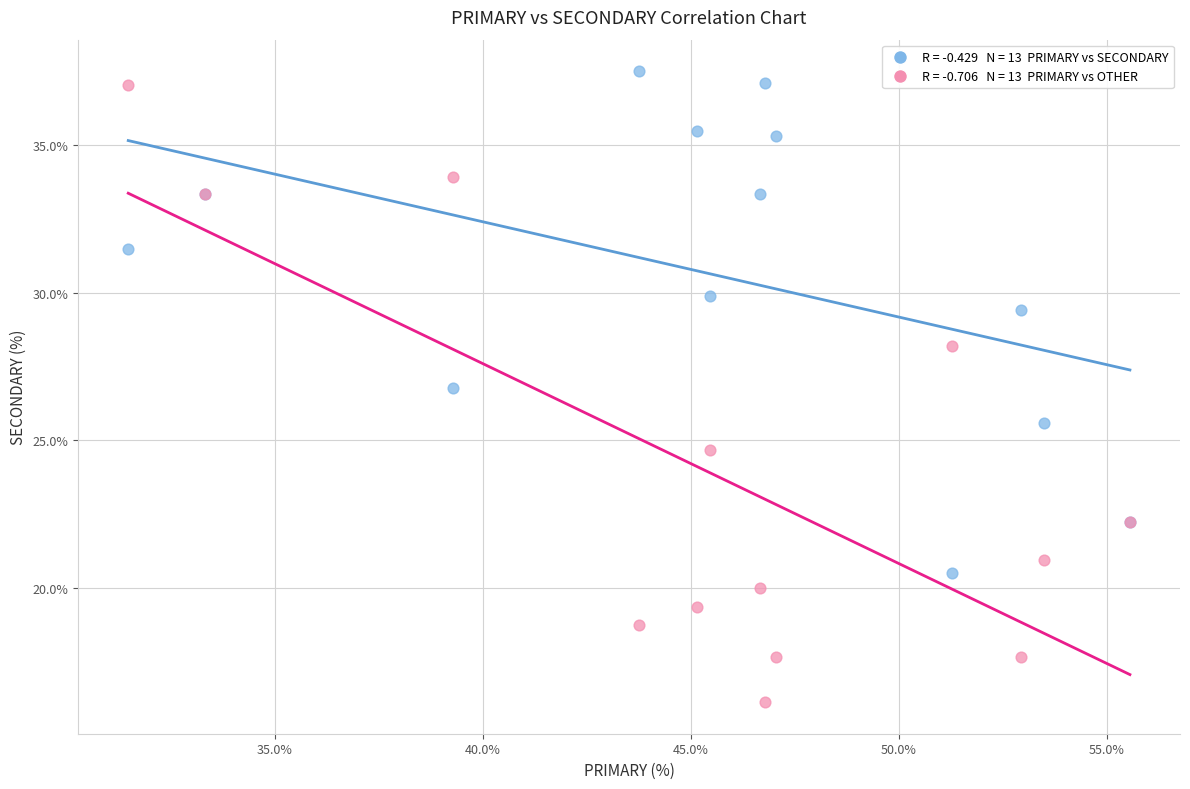

Across all series, what Y value is closest to 26?

25.6